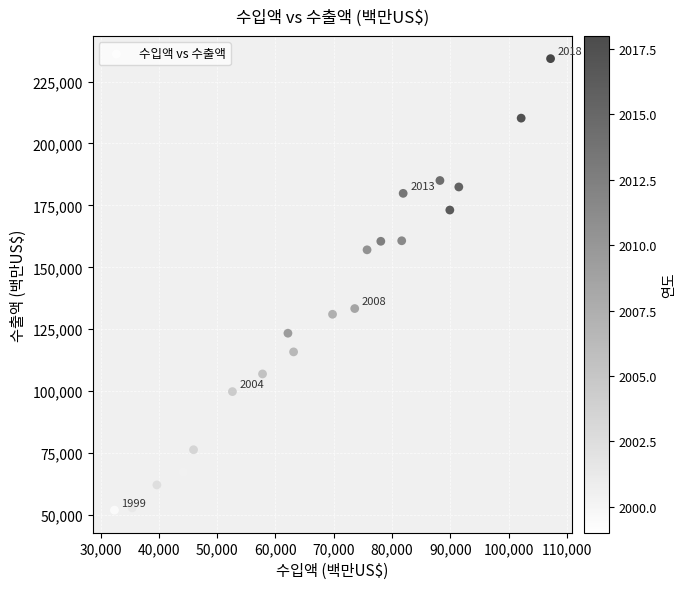

What is the range of X values (max minus min)?

74849